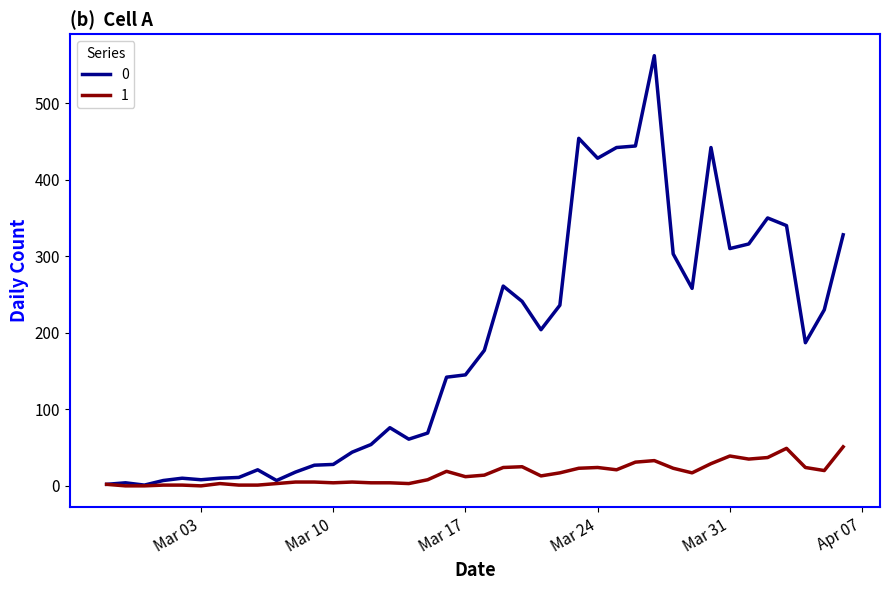

List the series in order of their peak value, highest first.

0, 1